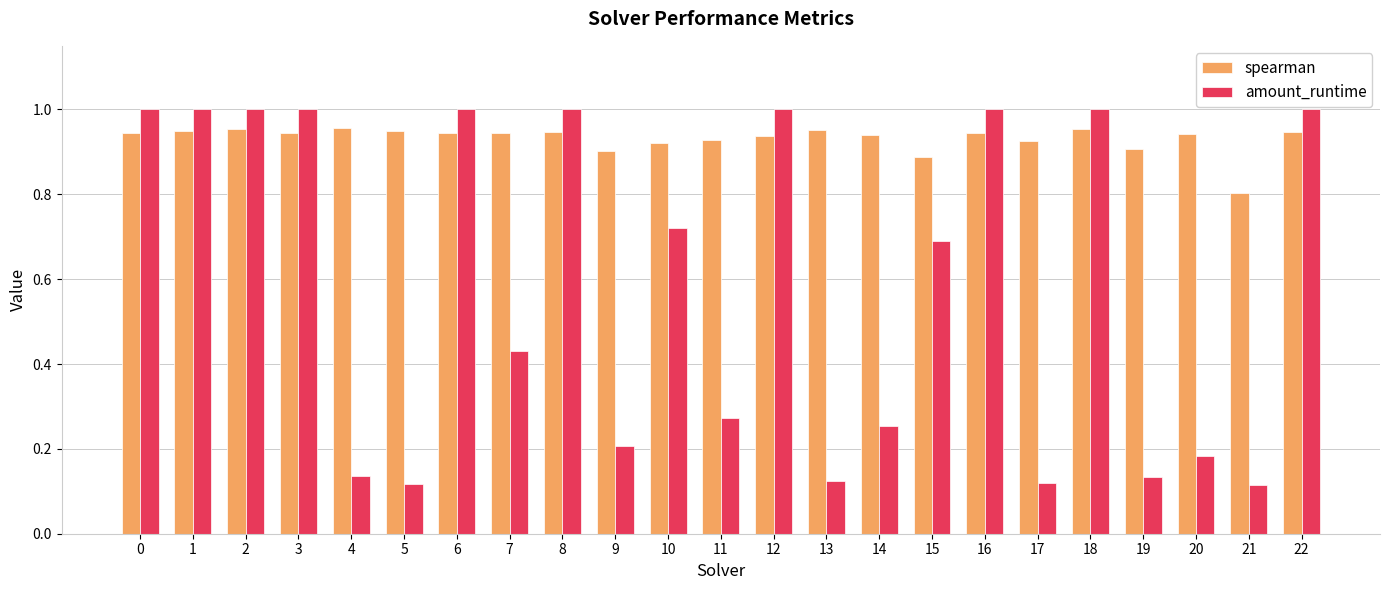

What is the sum of the amount_runtime values at 1 and 3?

2.0